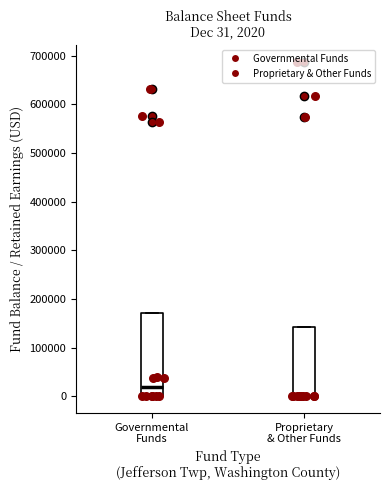

Which box is the tallest, from its lower edge to its upper edge?

Governmental Funds